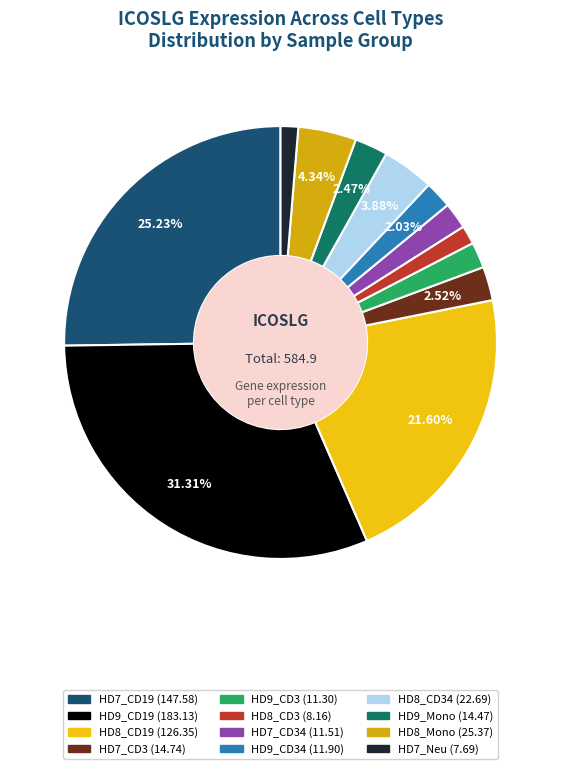

How many segments does this pie chart have?

12